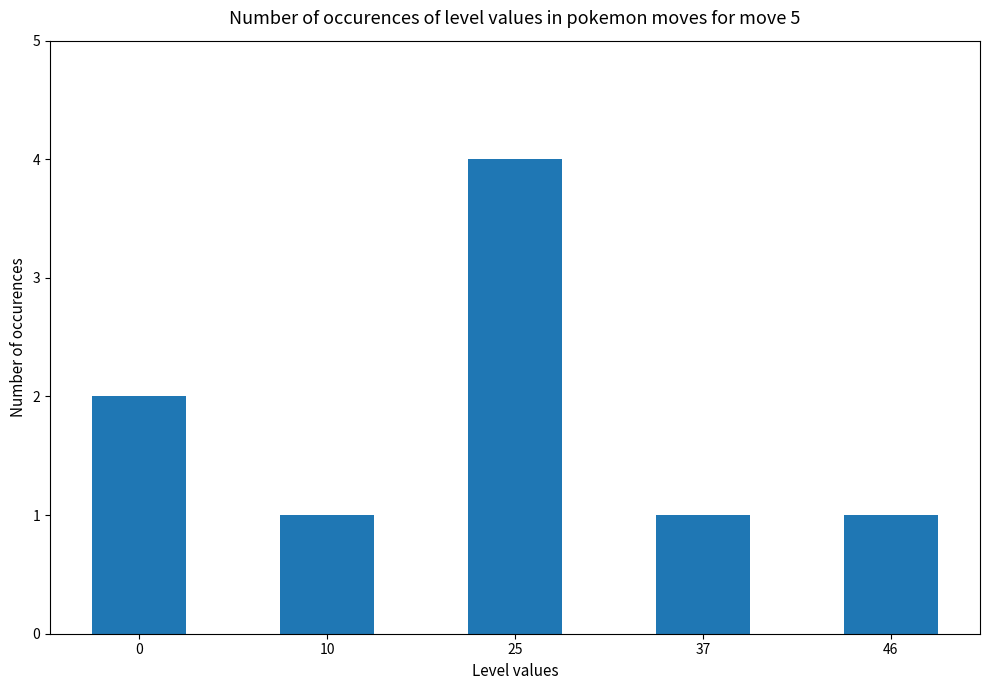

Approximately how many times larger is the value at 37 compared to 46?

1.0